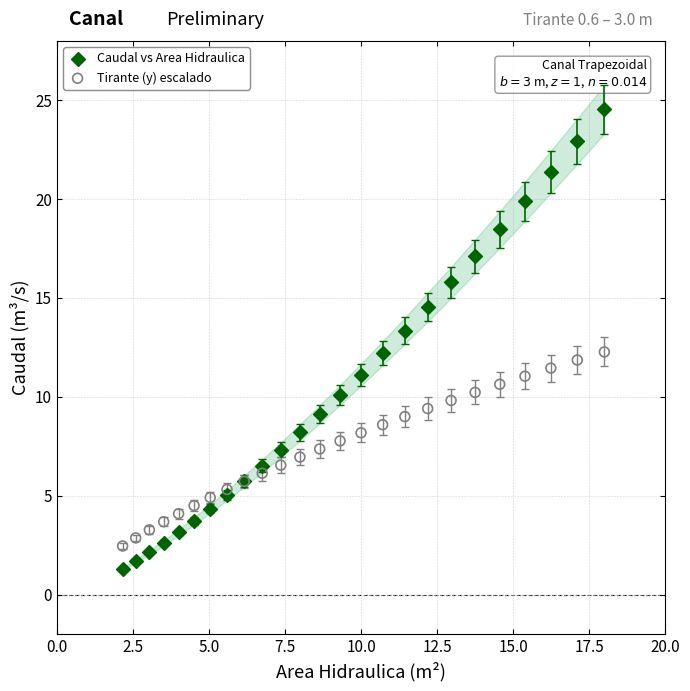

What are all the series names shown in the legend?

Caudal vs Area Hidraulica, Tirante (y) escalado